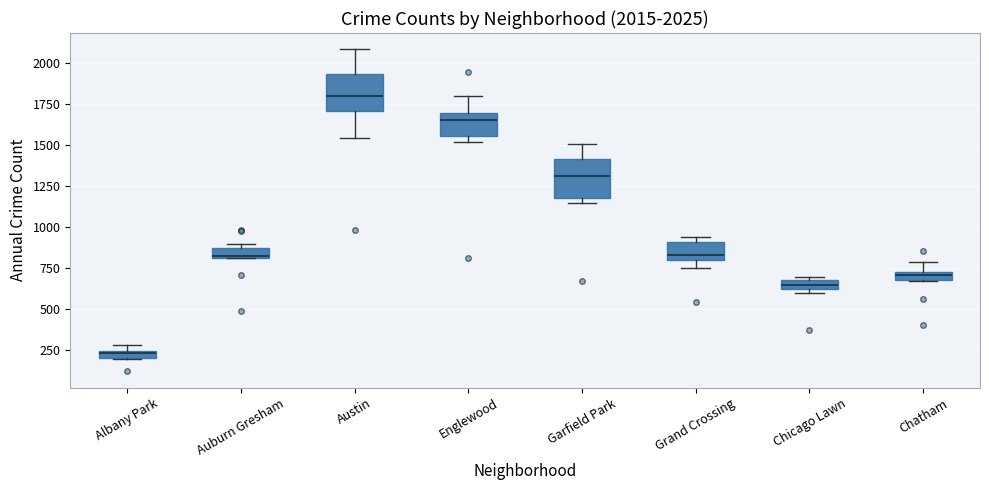

Which box has the lowest median line?

Albany Park